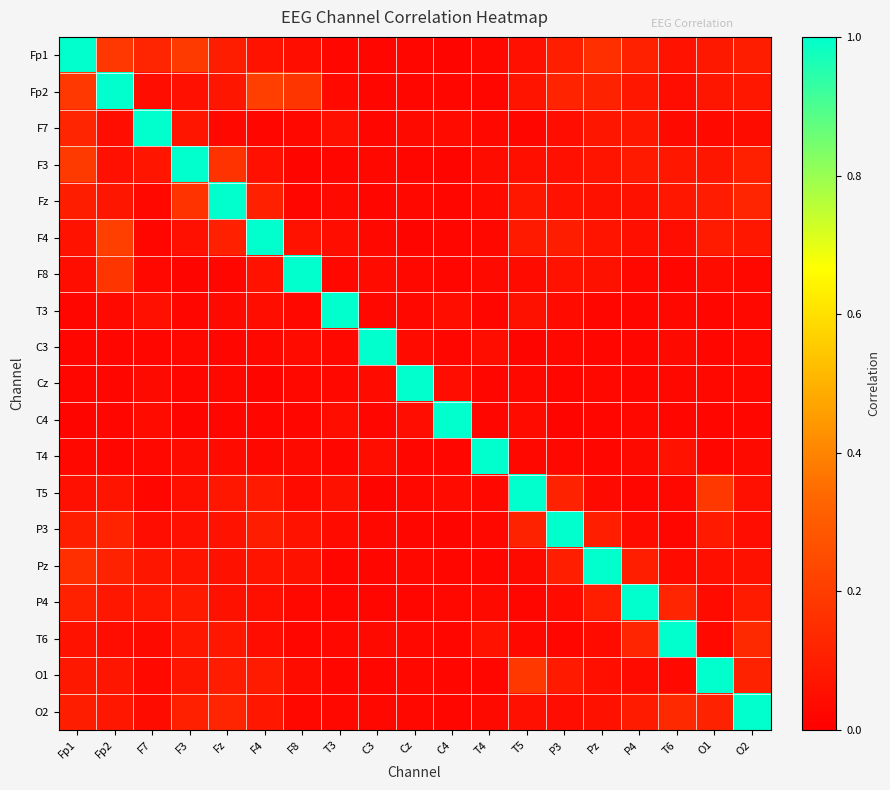

Rank the series by their maximum value, from highest to lowest.

Fp1, Fp2, F7, F3, Fz, F4, F8, T3, C3, Cz, C4, T4, T5, P3, Pz, P4, T6, O1, O2